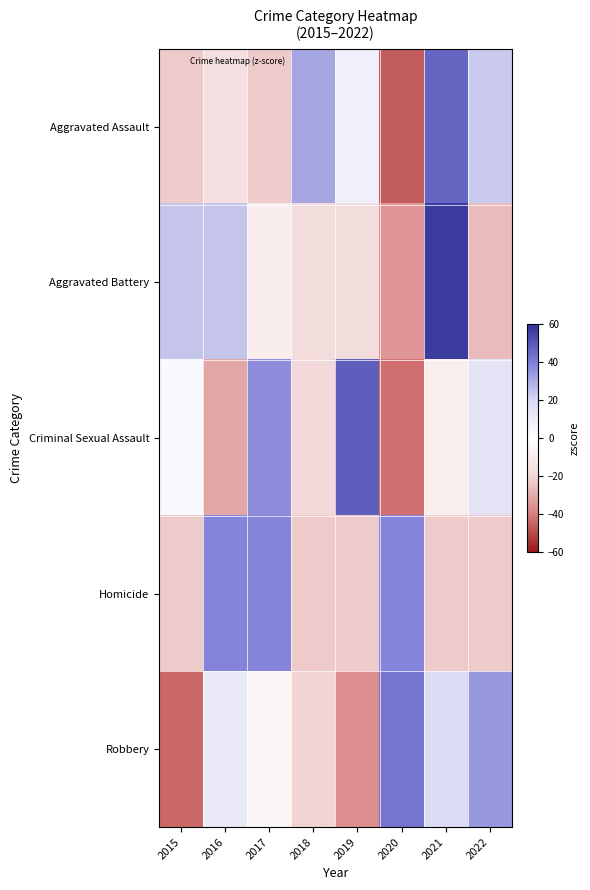

Which series has the widest spread of values?

Aggravated Assault